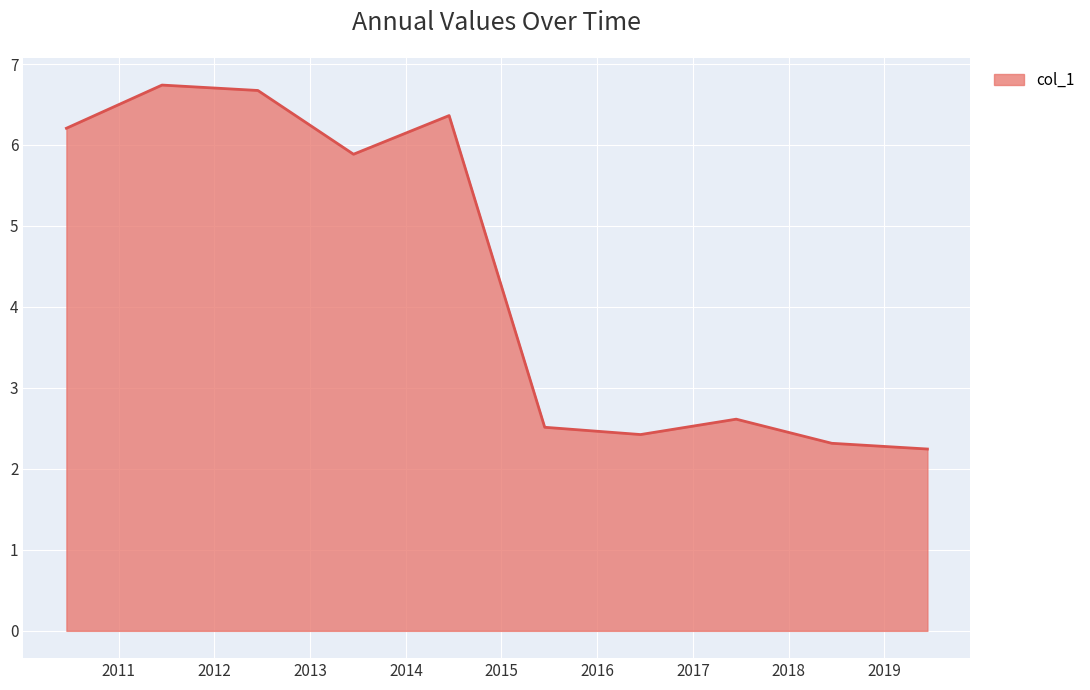

What is the smallest value displayed?

2.2